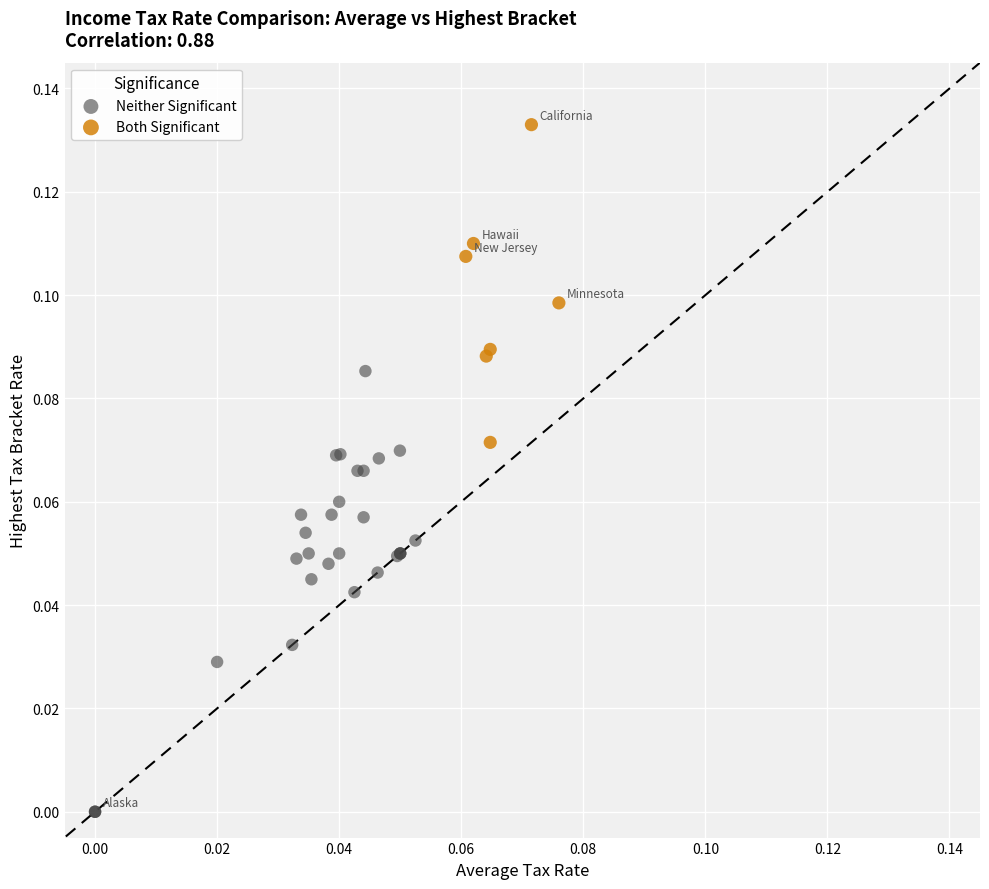

What are all the series names shown in the legend?

Neither Significant, Both Significant